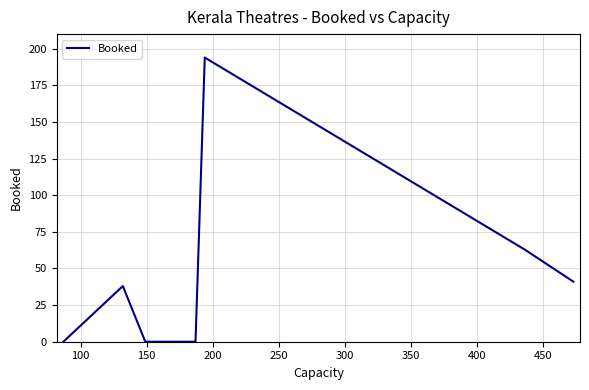

True or false: the data has more than 0 interior local peaks.

True